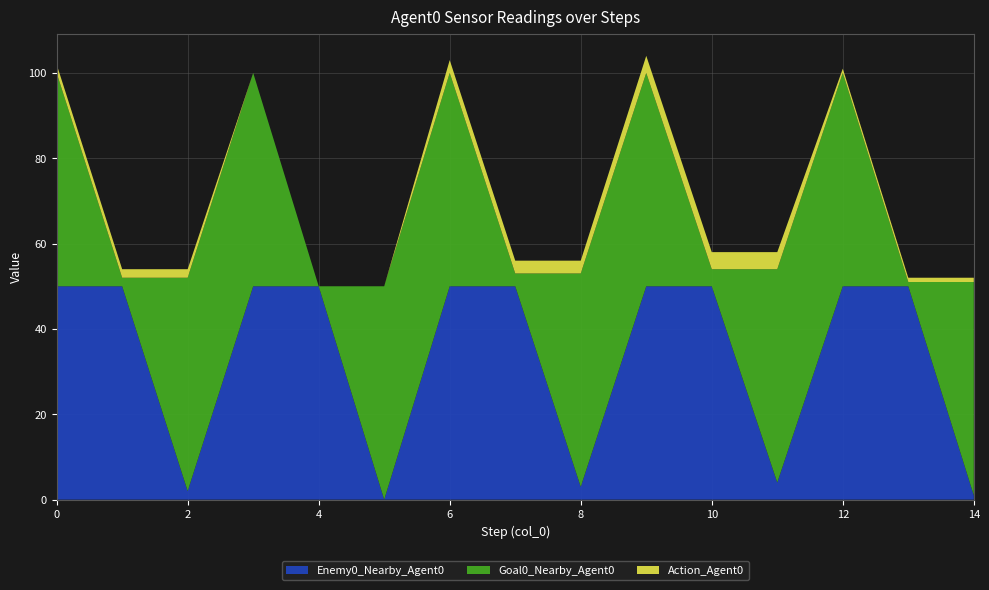

Reading left to right, what are all the values shown in this chart?

Enemy0_Nearby_Agent0: 50	50	2	50	50	0	50	50	3	50	50	4	50	50	1
Goal0_Nearby_Agent0: 50	2	50	50	0	50	50	3	50	50	4	50	50	1	50
Action_Agent0: 2	2	2	0	0	0	3	3	3	4	4	4	1	1	1